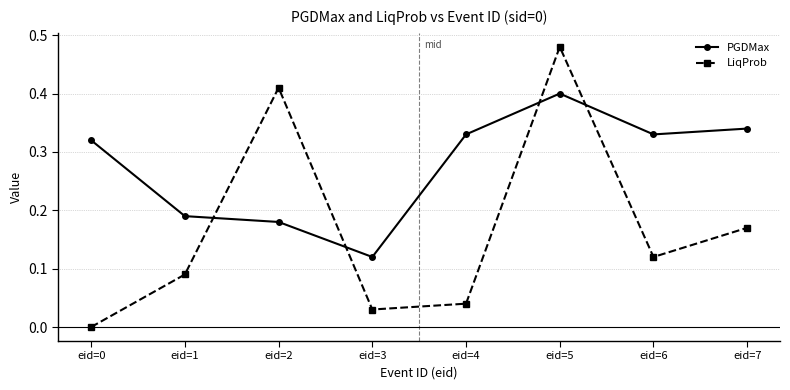

The value of PGDMax at eid=7 is 0.2. True or false?

False